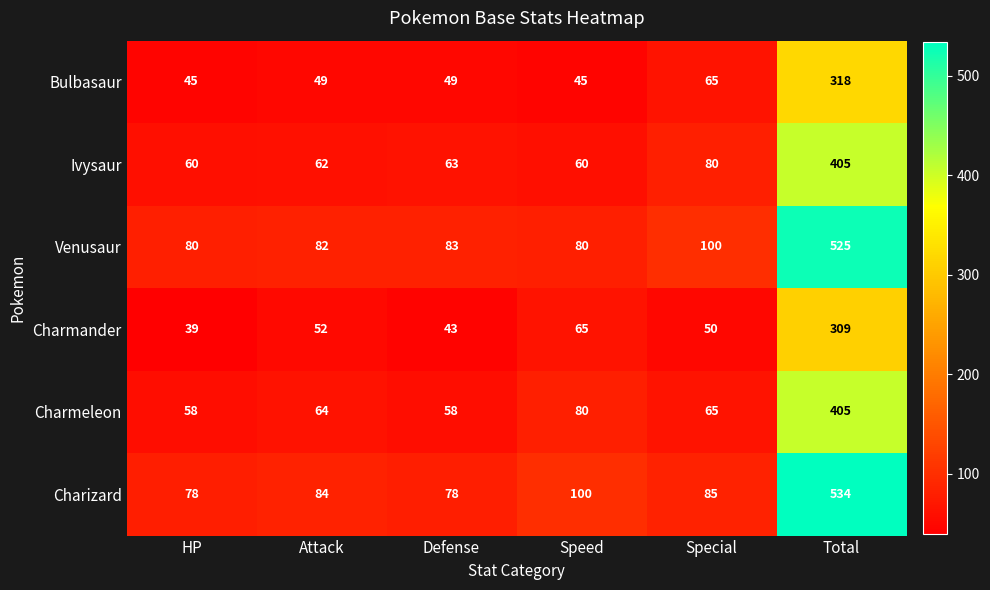

The Bulbasaur series shows 49 at Defense. True or false?

True